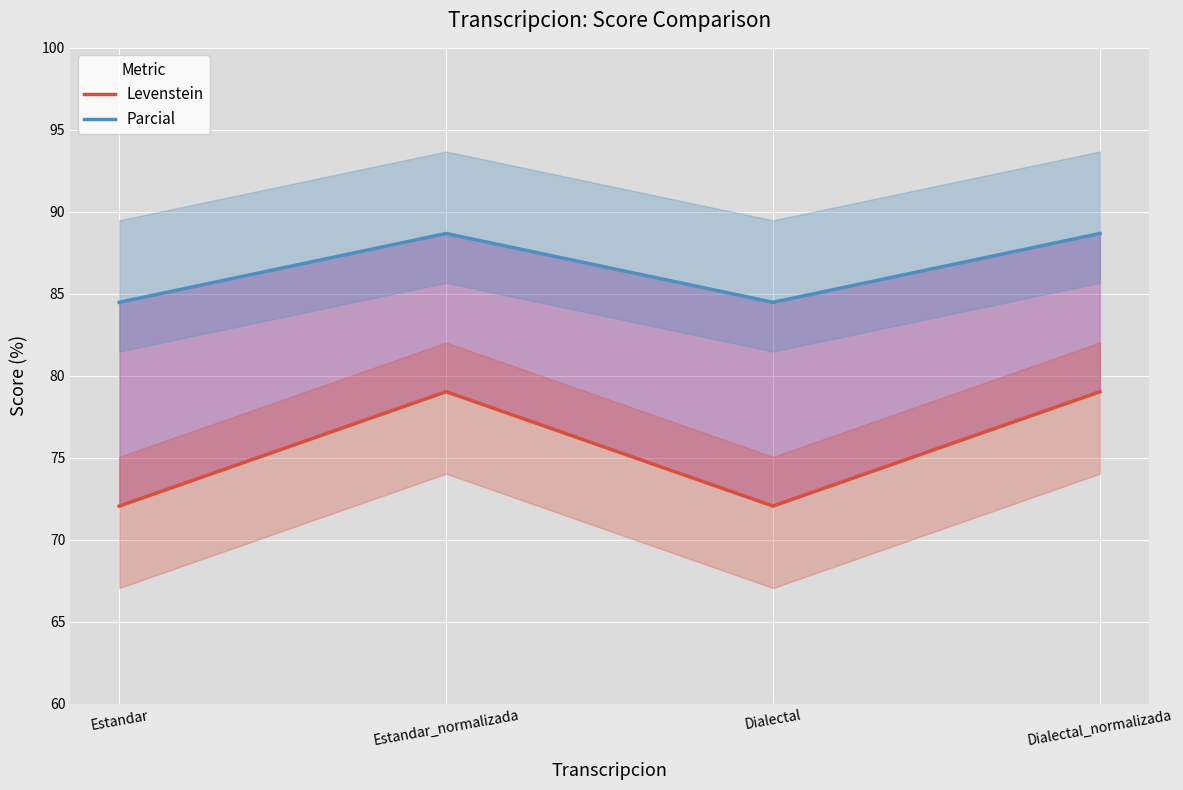

At which category is the sum across all series the highest?

Estandar_normalizada